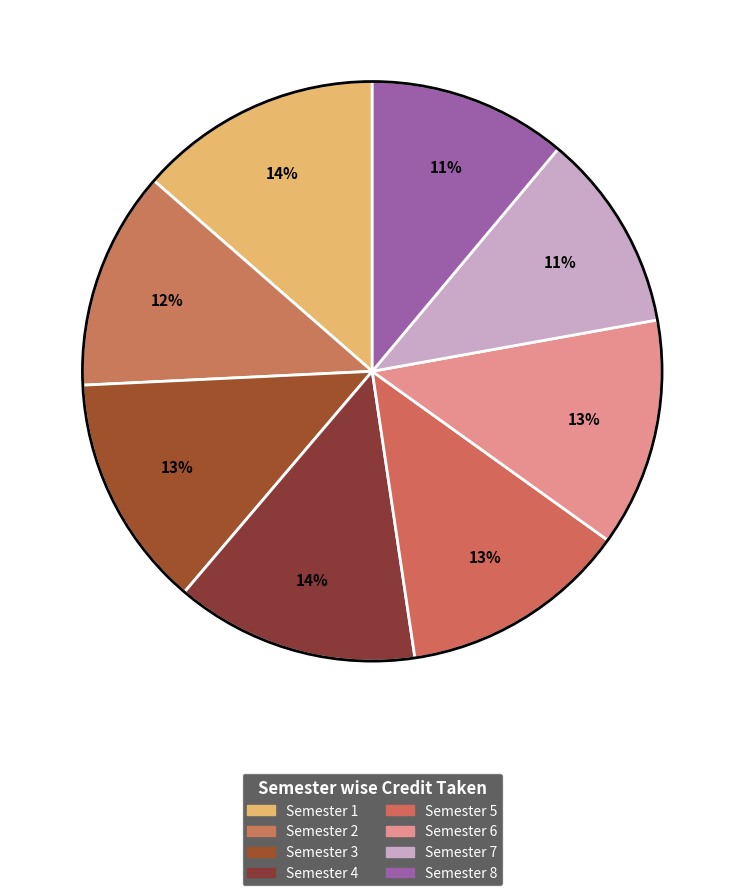

How many slices are in this pie chart?

8